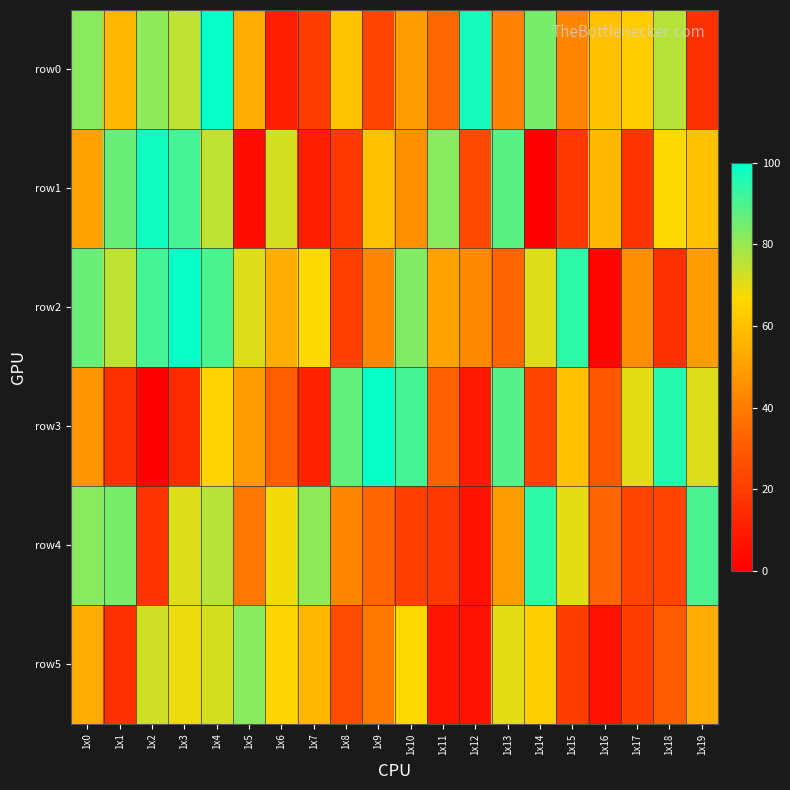

Which has a higher value, 1x5 or 1x16?

1x16